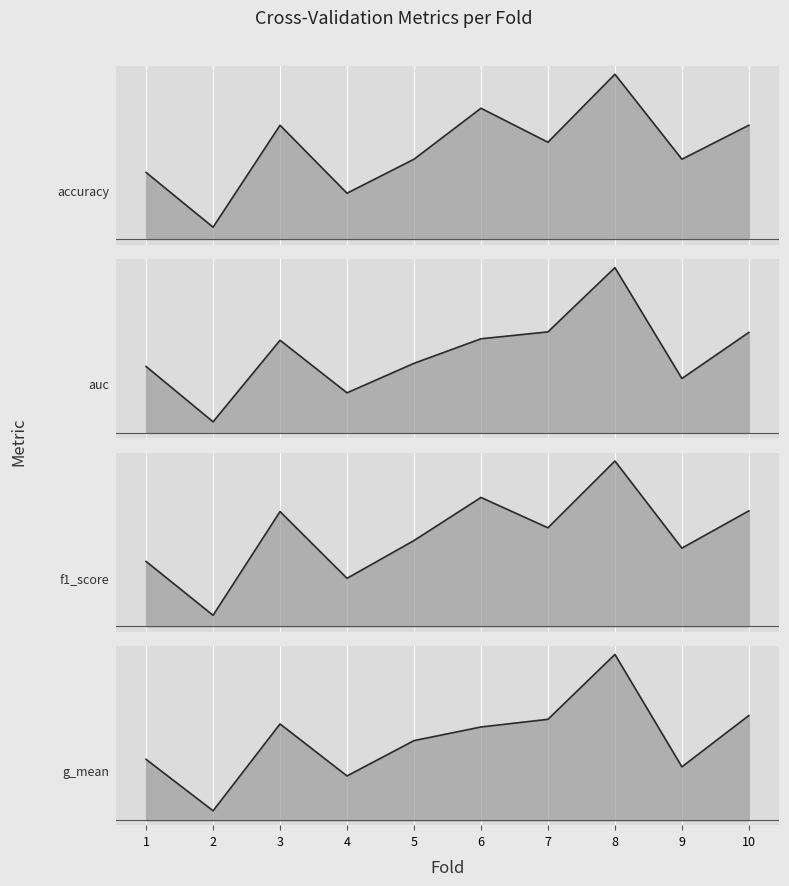

True or false: g_mean and accuracy cross at least once.

False